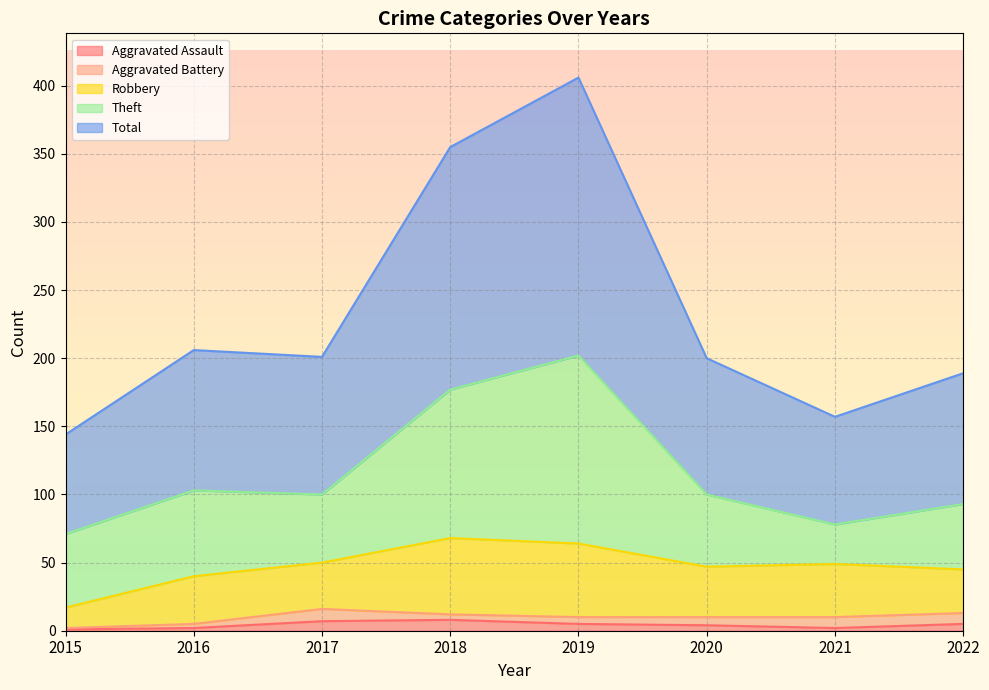

Rank the categories by Robbery value from lowest to highest.

2015, 2022, 2017, 2016, 2020, 2021, 2019, 2018